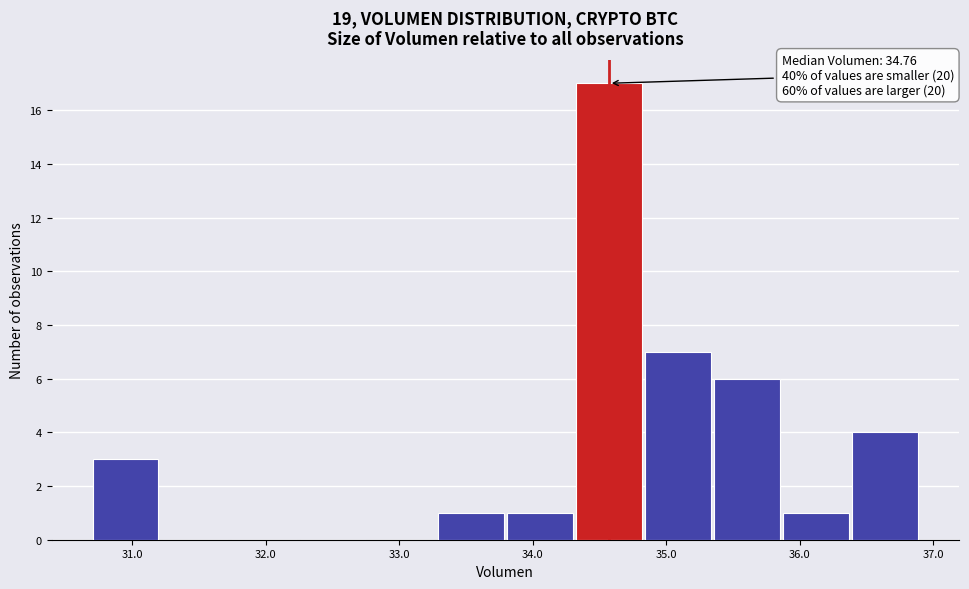

Which range on the x-axis has the tallest bar?

34.3 to 34.8